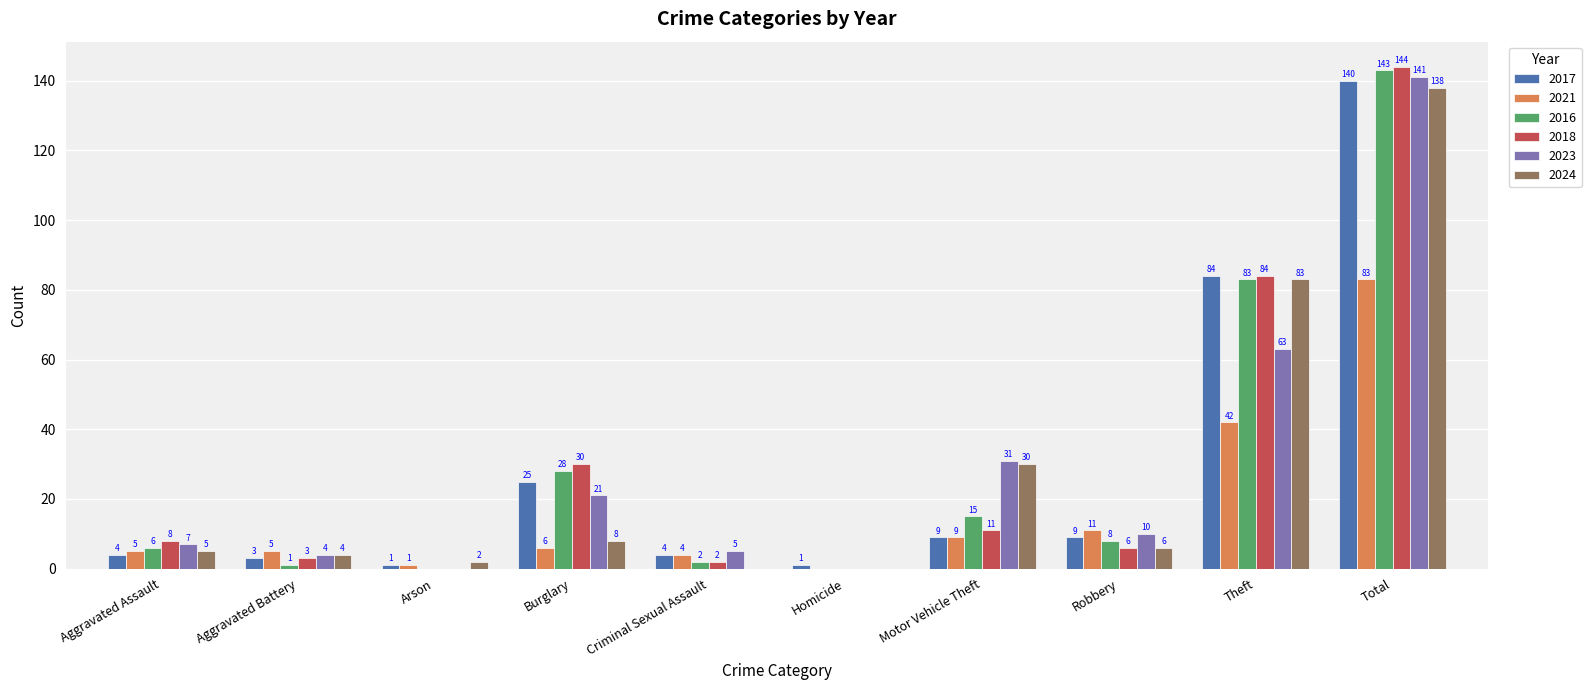

Between Burglary and Motor Vehicle Theft, which series saw the biggest shift?

2024